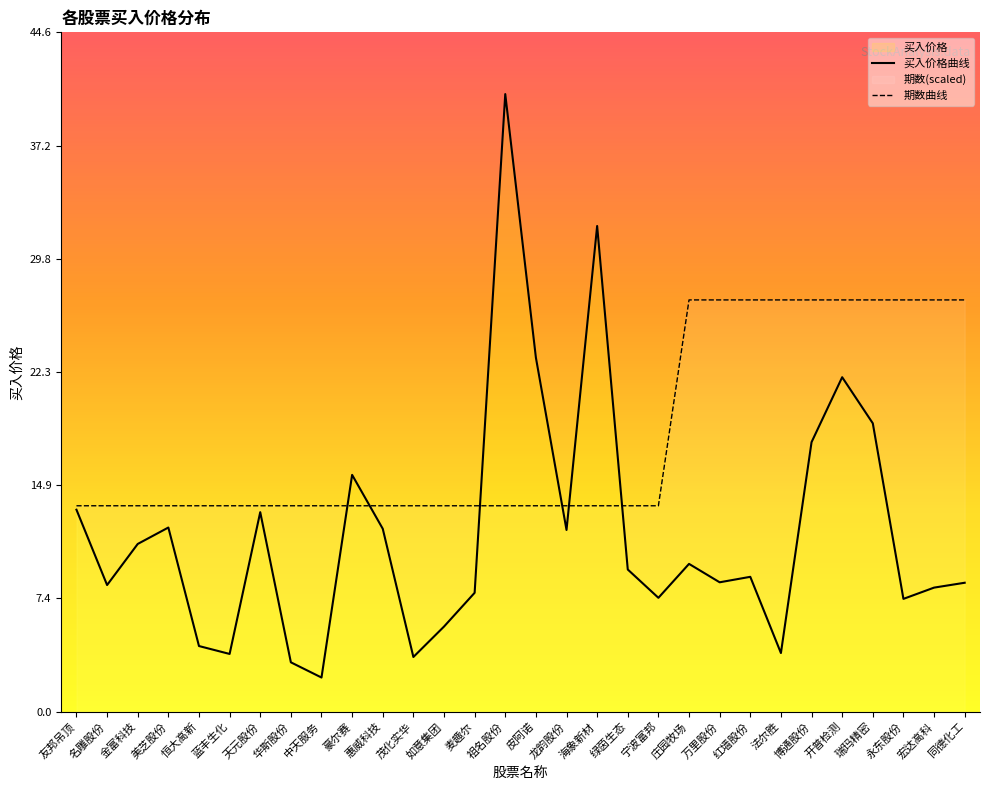

Reading left to right, extract all data points from this chart.

平均买入价格: 13.3	8.3	11.0	12.1	4.3	3.8	13.1	3.2	2.2	15.6	12.0	3.6	5.6	7.8	40.6	23.3	11.9	31.9	9.3	7.5	9.7	8.5	8.9	3.9	17.7	22.0	18.9	7.4	8.2	8.5
期数均值: 13.5	13.5	13.5	13.5	13.5	13.5	13.5	13.5	13.5	13.5	13.5	13.5	13.5	13.5	13.5	13.5	13.5	13.5	13.5	13.5	27.1	27.1	27.1	27.1	27.1	27.1	27.1	27.1	27.1	27.1